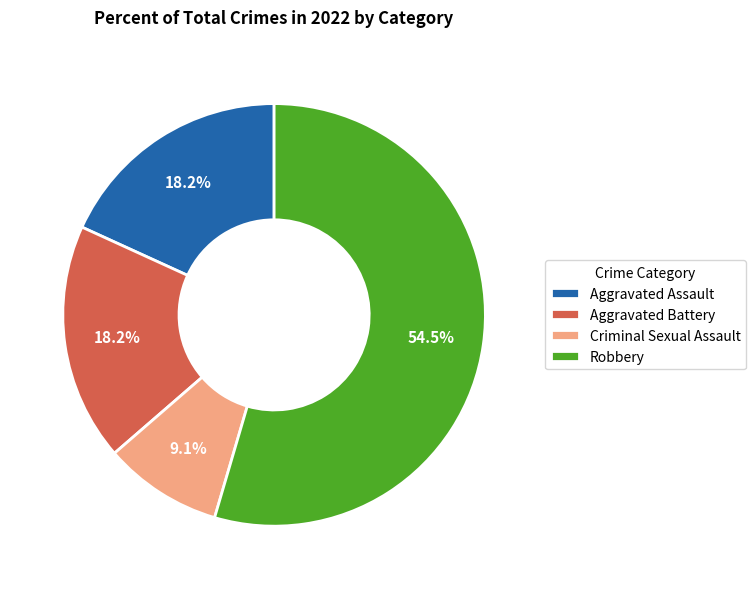

Which slice represents more than half of the pie?

Robbery